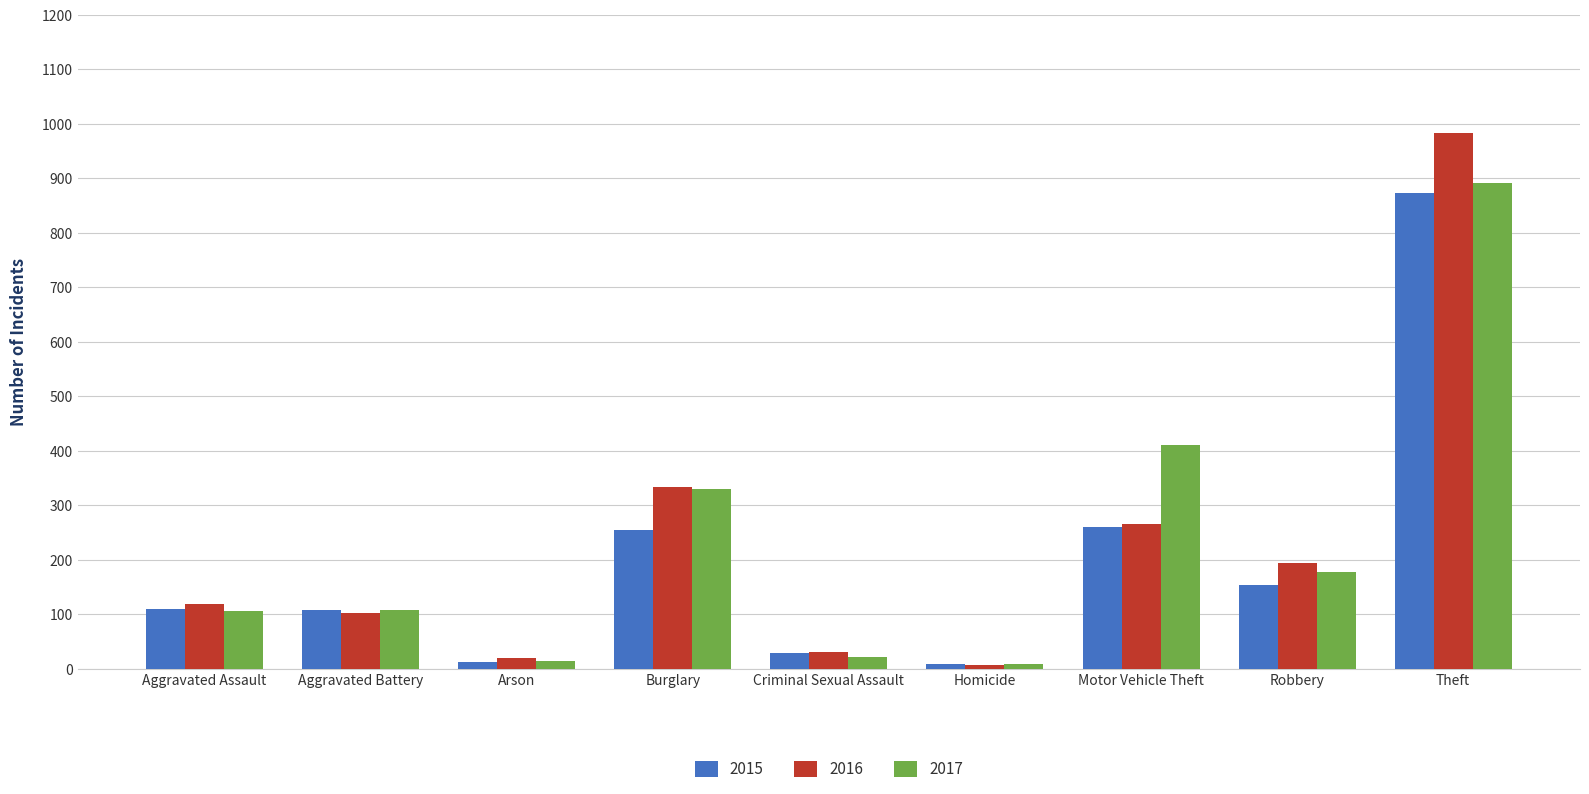

What is the label of the 7th bar from the right?

Arson